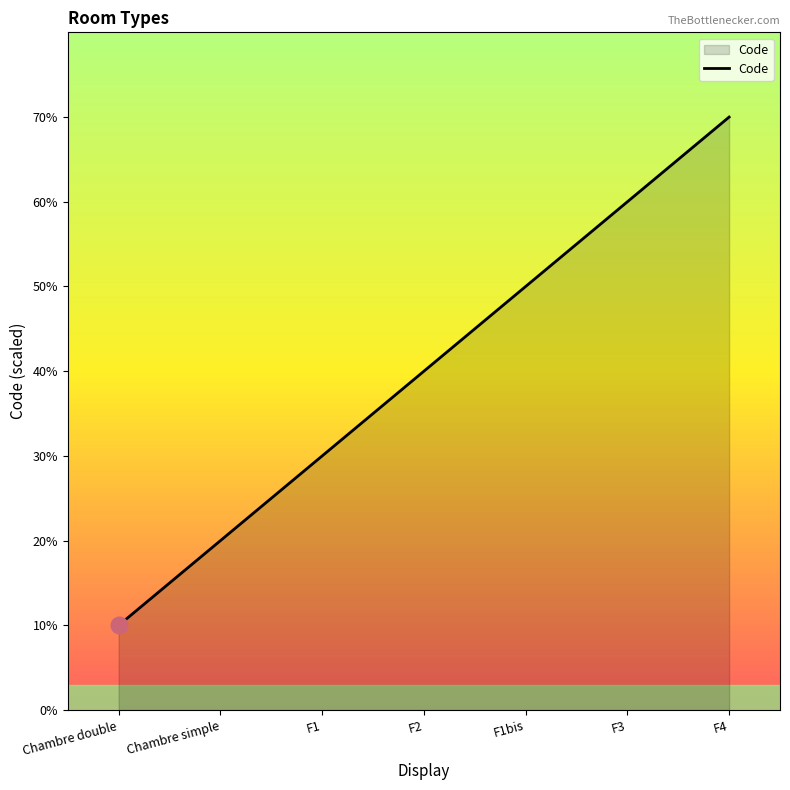

Does the chart have visible grid lines?

No